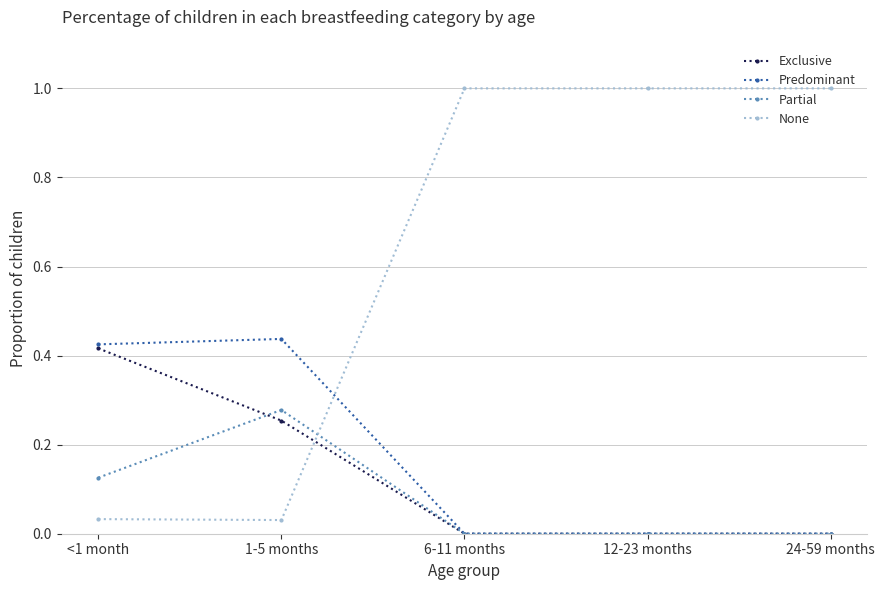

What is the difference between the maximum and minimum values in the None series?

1.0